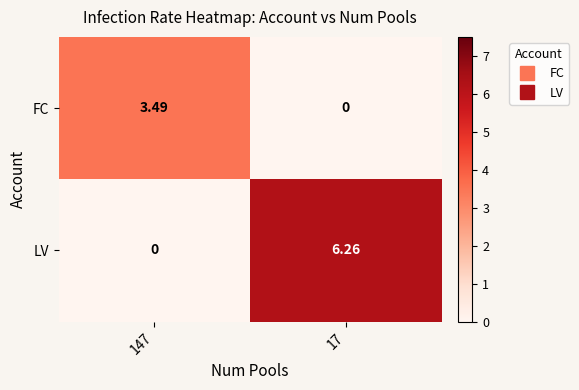

Which series has the widest spread of values?

LV